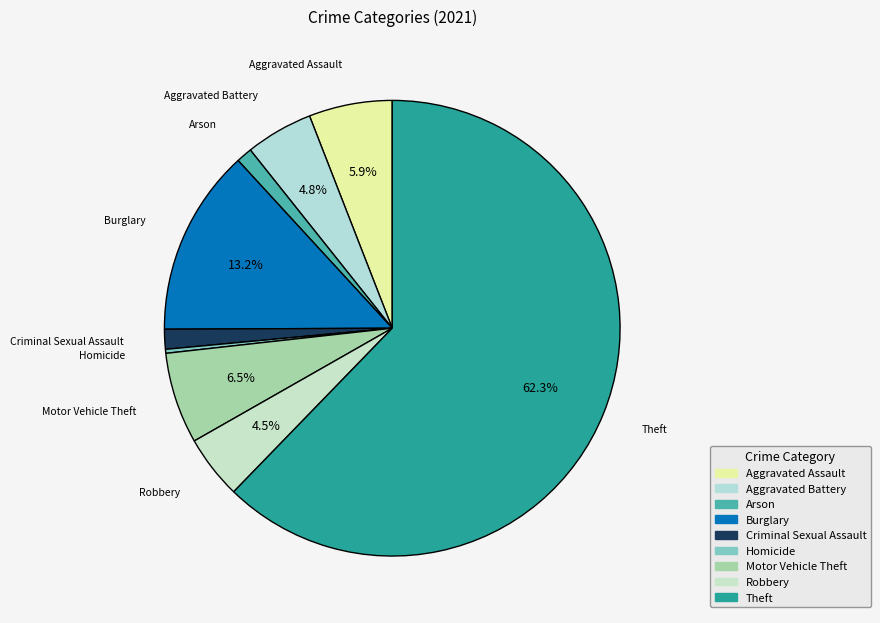

To the nearest percent, what is the difference between the largest and smallest slice percentages?

62%